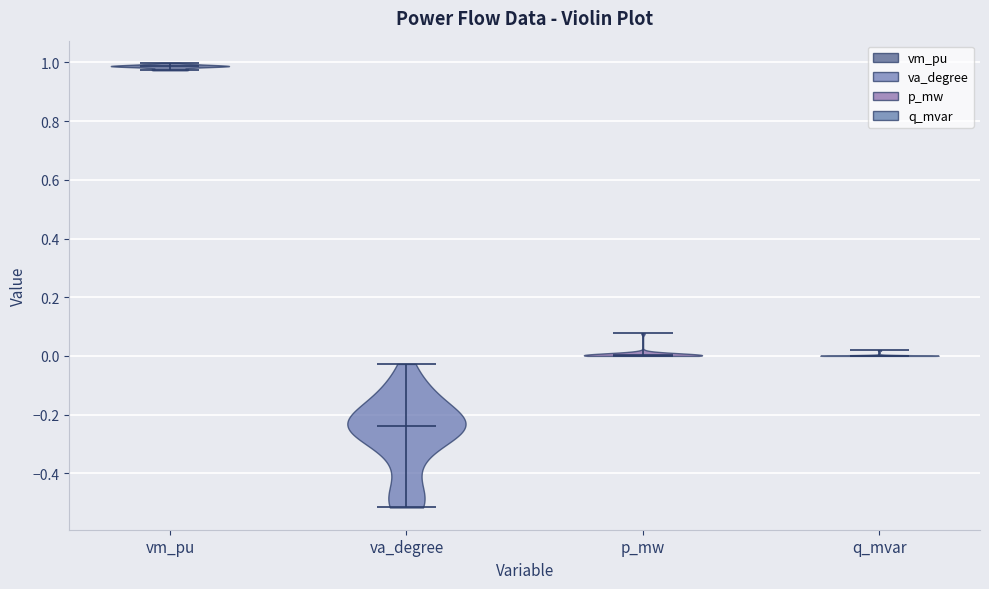

Which violin has the lowest median line?

va_degree